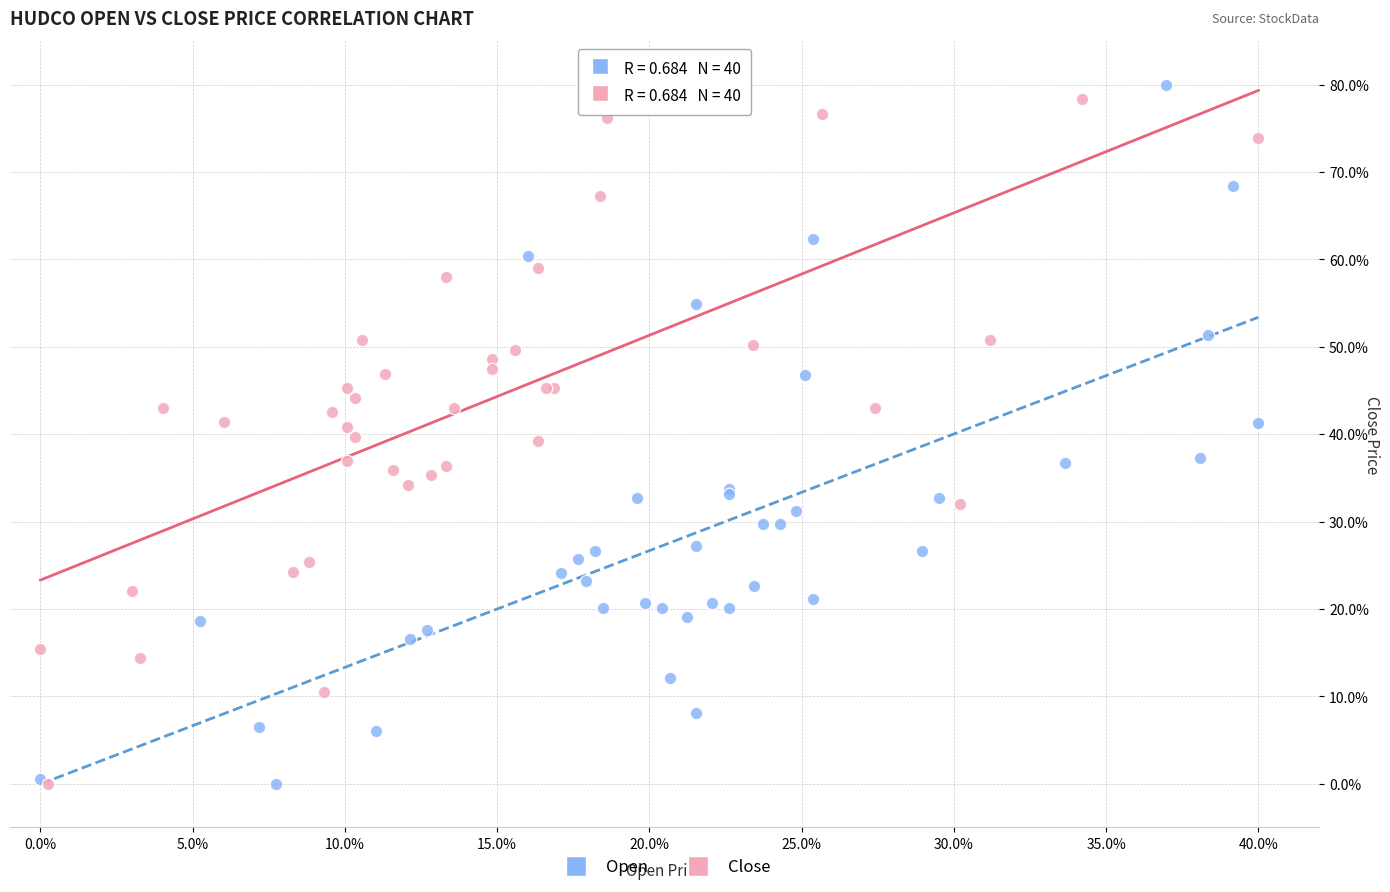

What are all the series names shown in the legend?

Open, Close